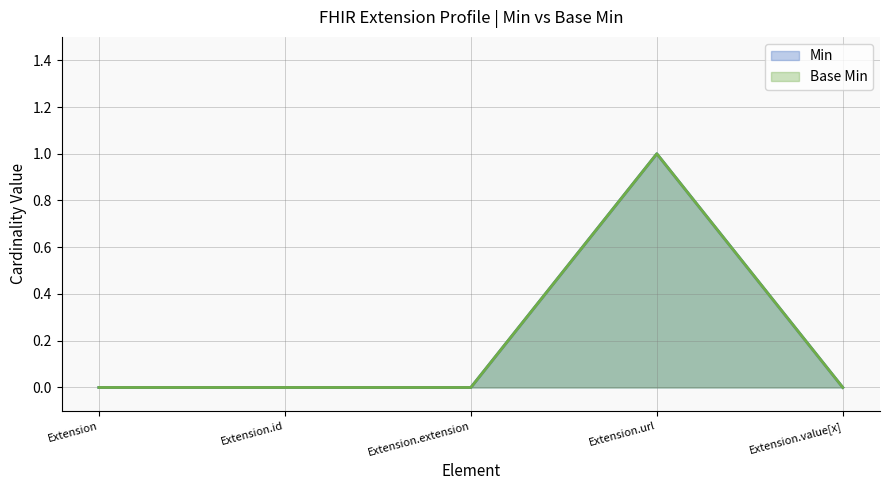

Reading right to left, extract all data points from this chart.

Min: 0	1	0	0	0
Base Min: 0	1	0	0	0